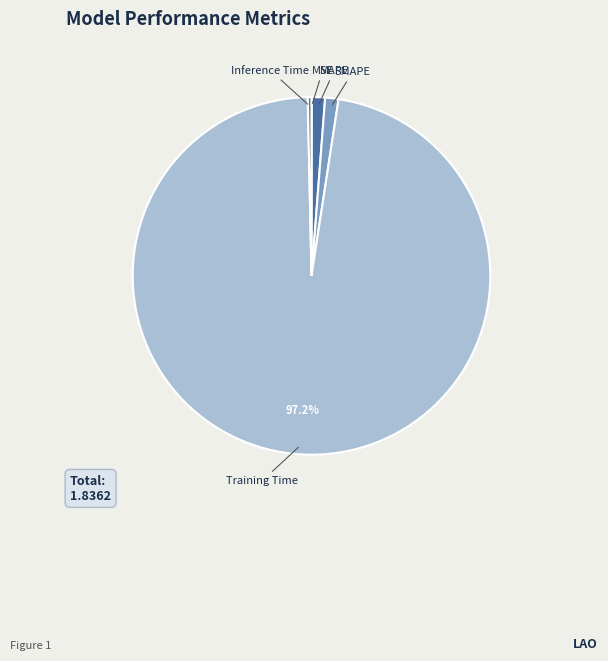

Which category accounts for the majority?

Training Time